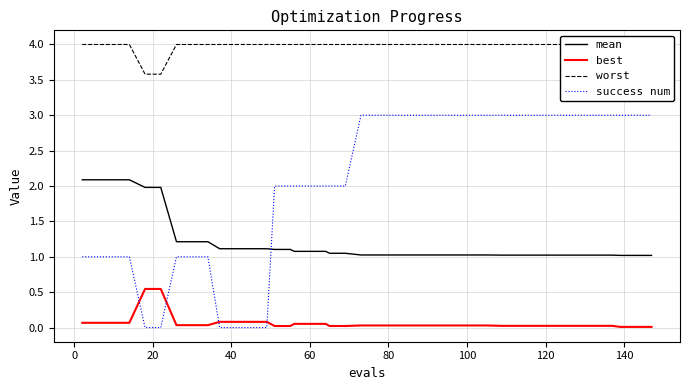

What is the difference between the maximum and second lowest values in the mean series?

1.1